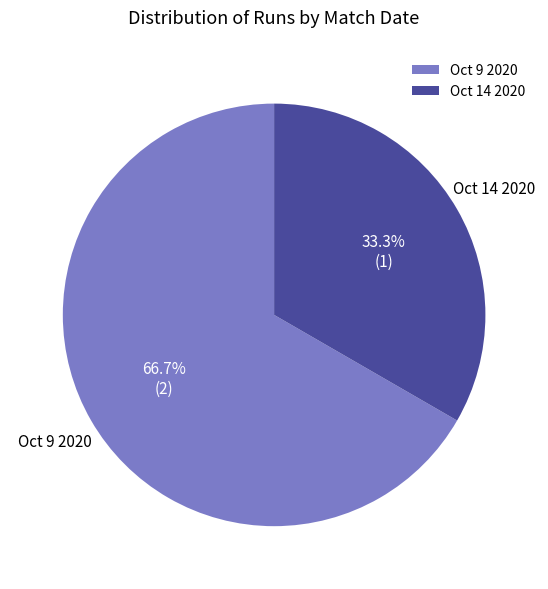

To the nearest percent, what is the combined percentage of Oct 9 2020 and Oct 14 2020?

100%